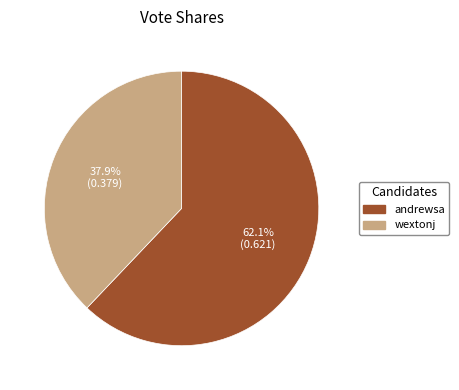

To the nearest percent, what is the combined percentage of wextonj and andrewsa?

100%